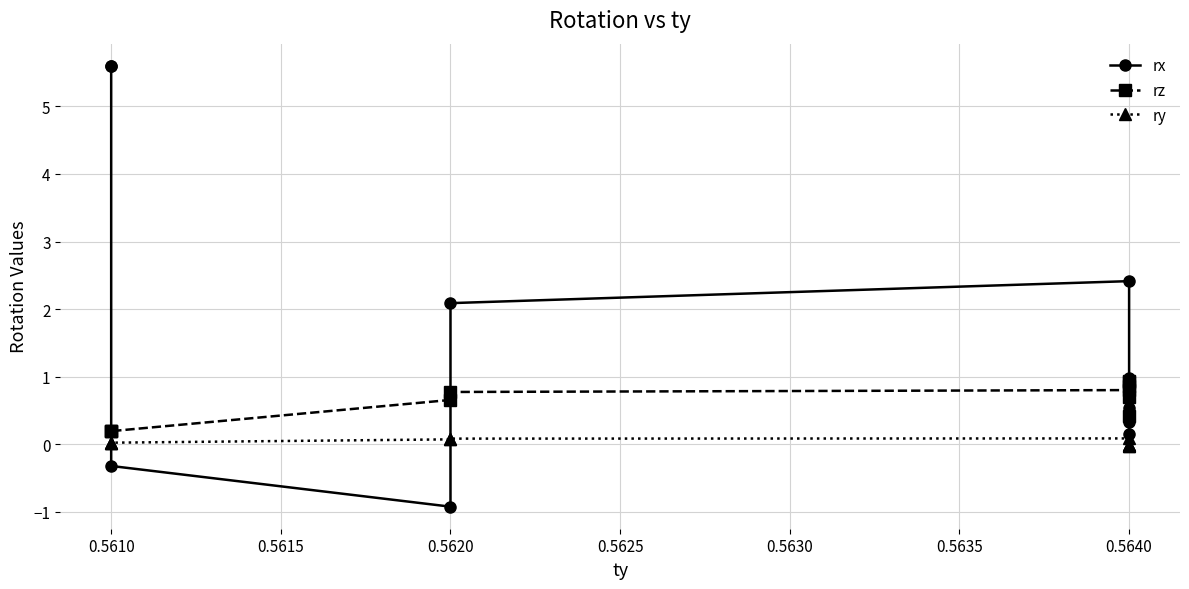

Does the chart display data point markers on the line(s)?

Yes